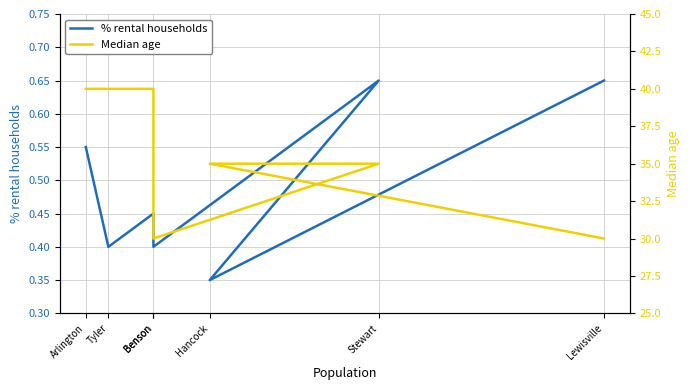

Reading right to left, transcribe all the data shown in this chart.

% rental households: 0.7	0.3	0.7	0.4	0.5	0.4	0.6
Median age: 30.0	35.0	35.0	30.0	40.0	40.0	40.0